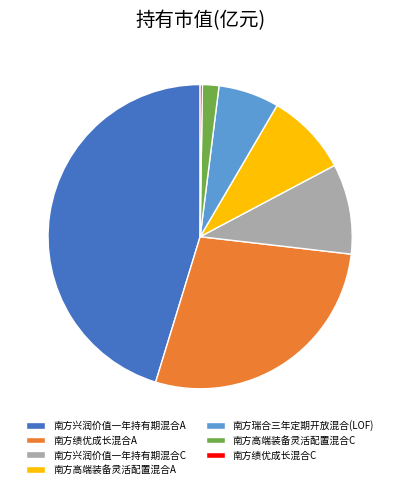

True or false: 南方瑞合三年定期开放混合(LOF) accounts for 1% of the total.

False